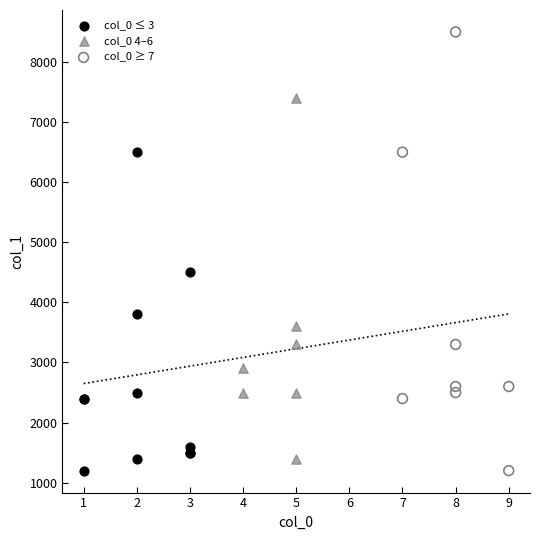

Which series contains the highest Y value?

col_0 ≥ 7